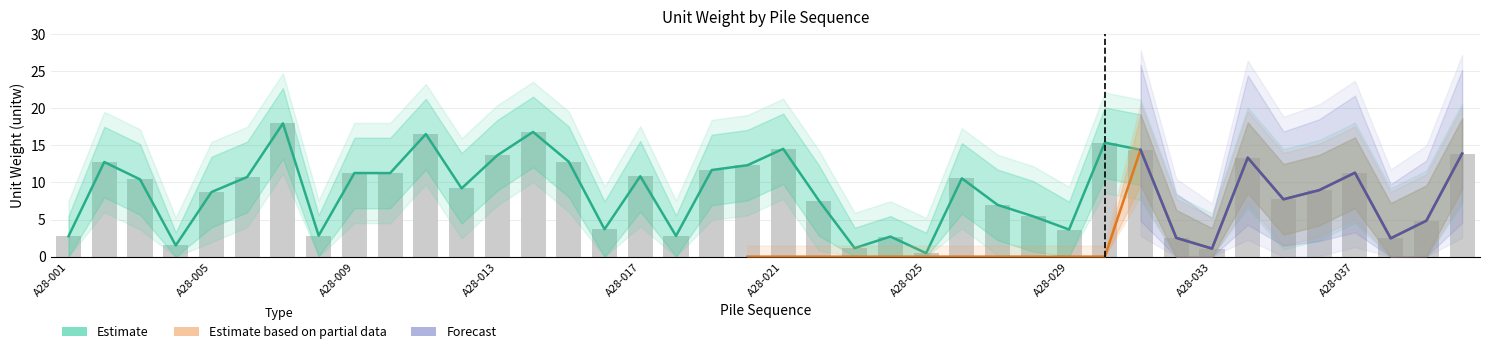

What is the value of the Estimate bar at the 3rd from the left?

10.4